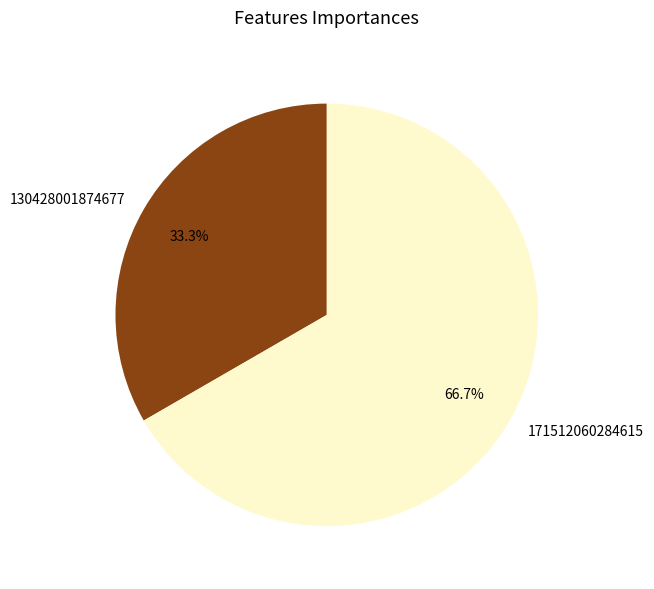

Rank the categories by value from lowest to highest.

130428001874677, 171512060284615